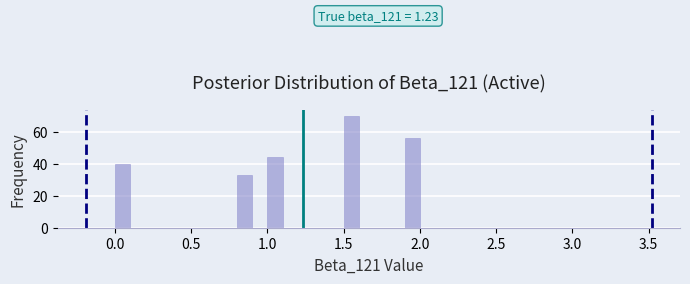

Around what value on the x-axis is the tallest bar? Give the approximate position of its centre, as read against the axis.

1.55